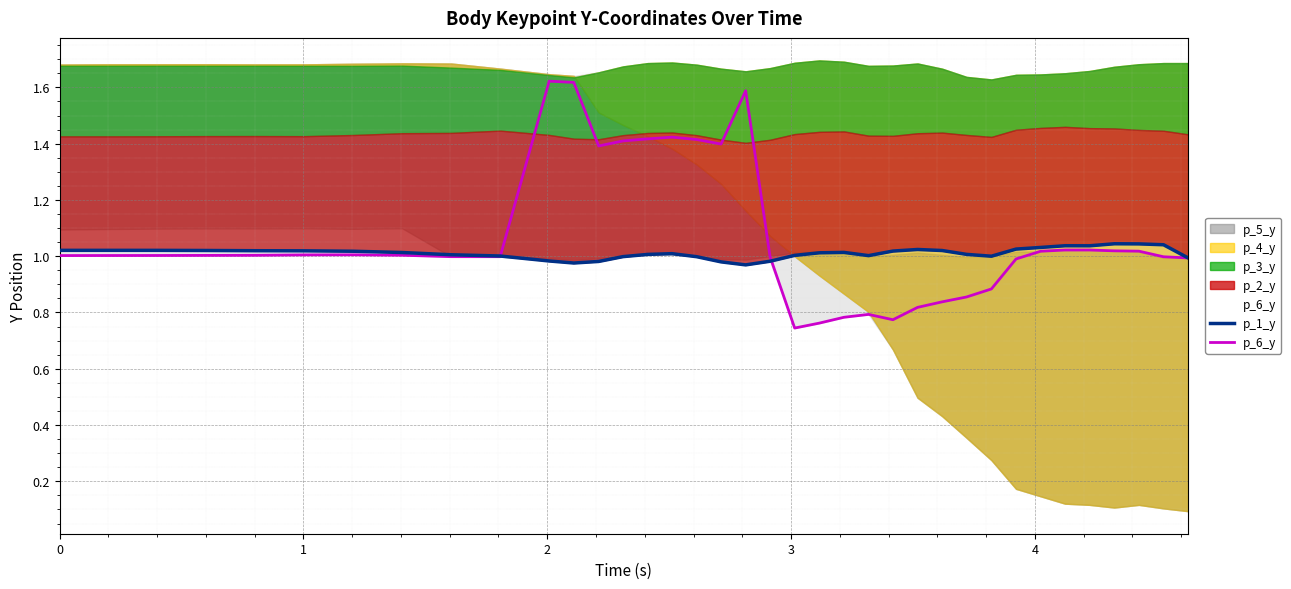

How many data points in p_6_y are above 1?

22